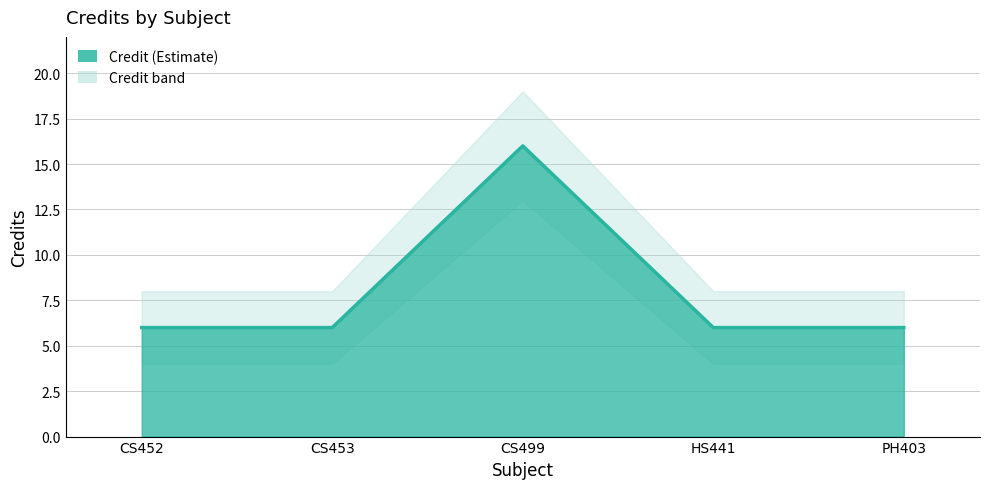

What is the label of the 3rd point from the left?

CS499